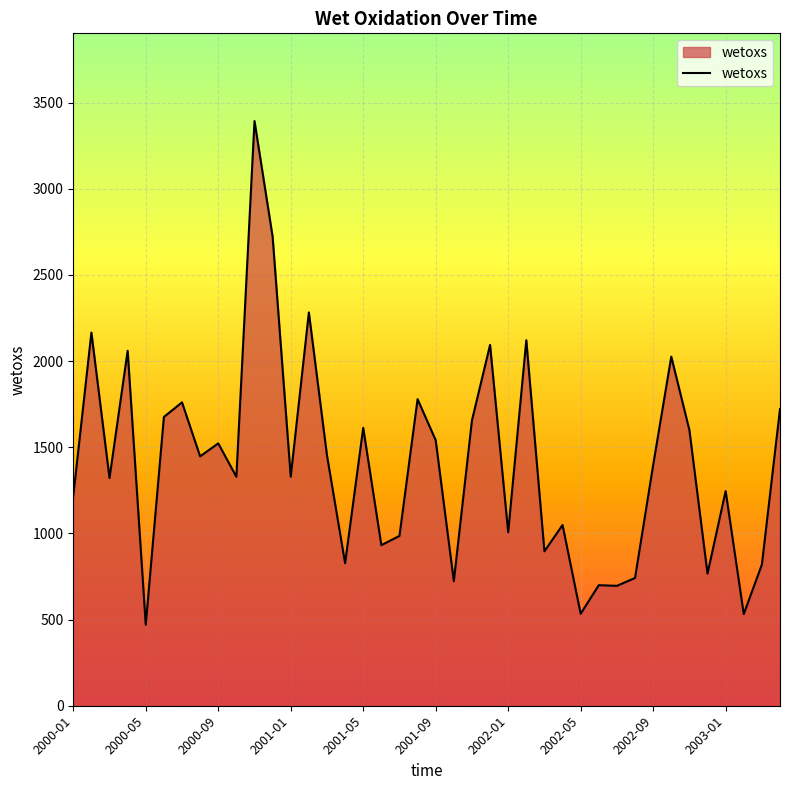

What is the difference between the maximum and minimum values?

2923.3